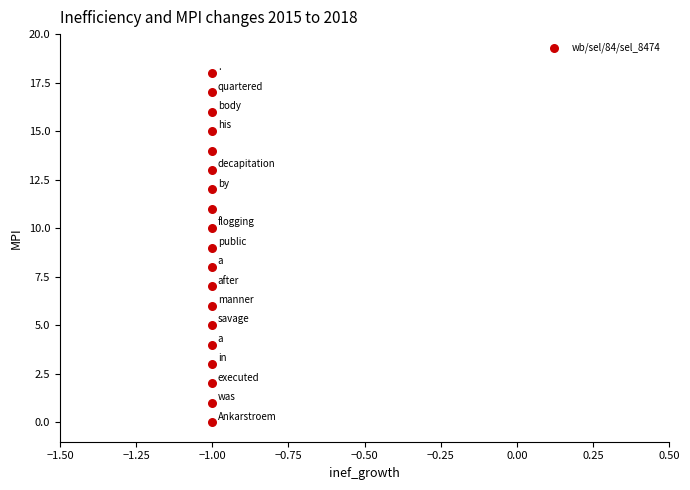

What is the range of Y values (max minus min)?

18